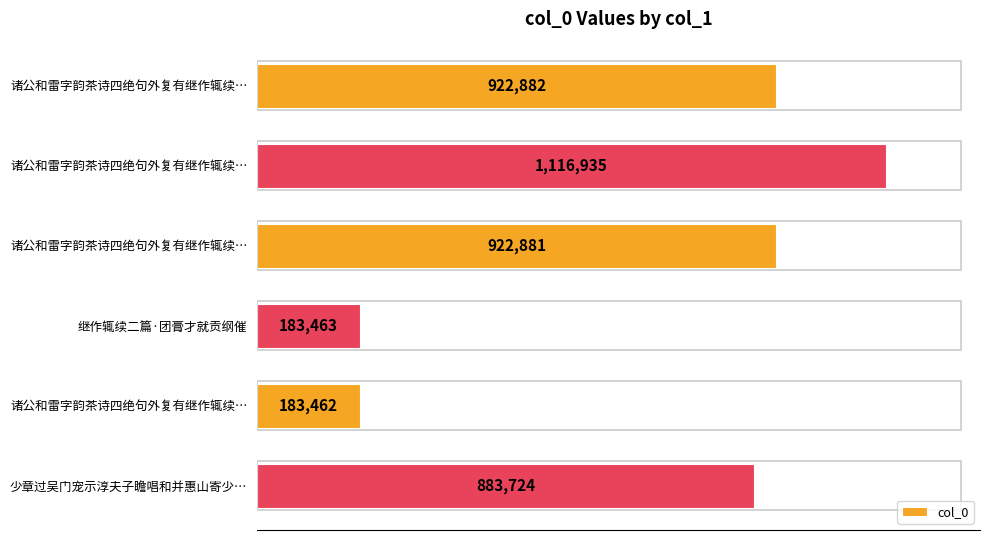

What is the minimum value shown in the chart?

183462